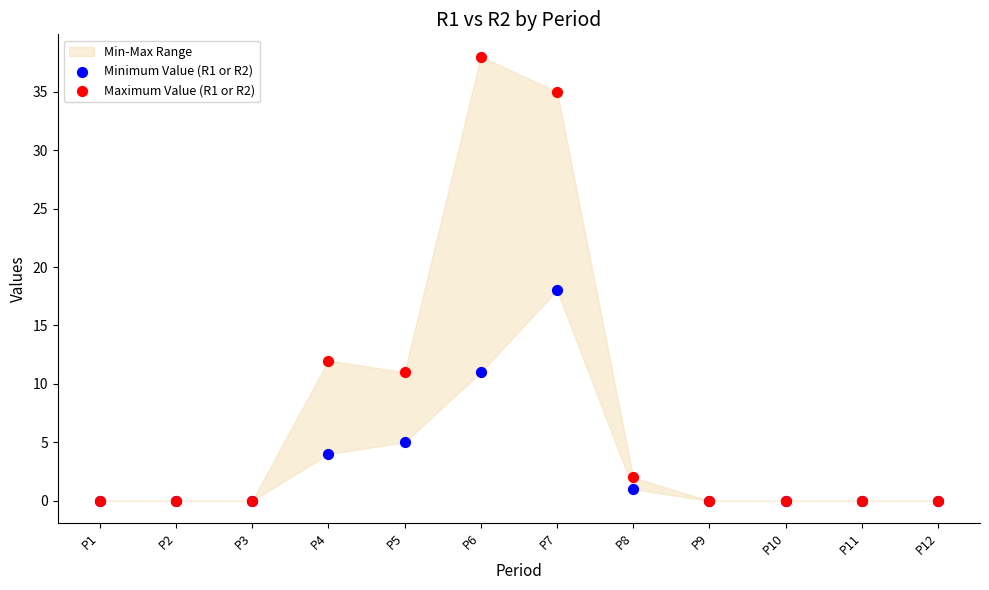

Which series contains the highest Y value?

Maximum Value (R1 or R2)